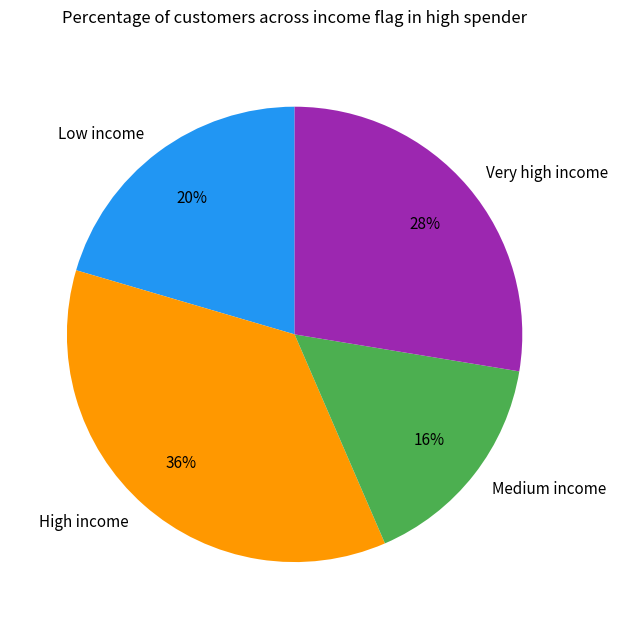

Which slice is the largest?

High income